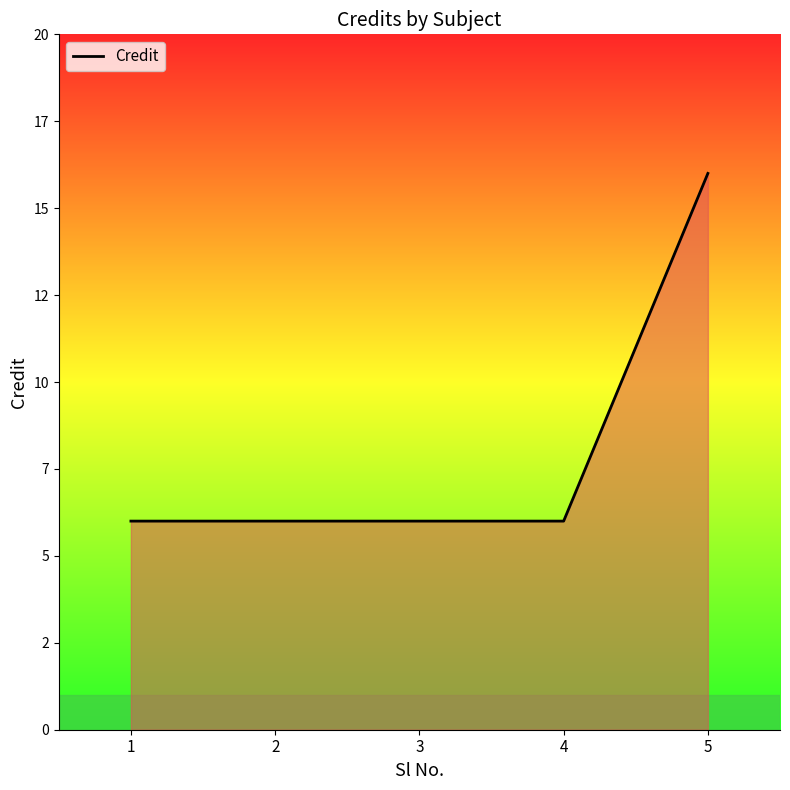

Count the values in the range 6 to 7.

4